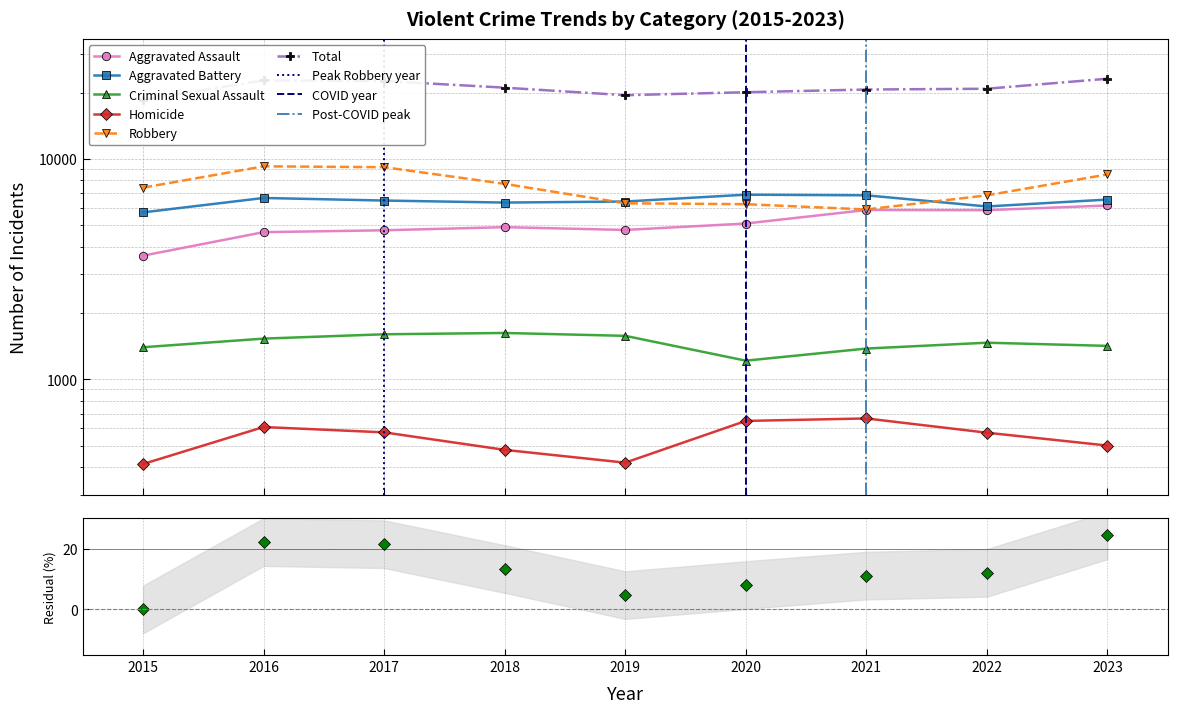

Reading right to left, extract all data points from this chart.

Aggravated Assault: 6151	5857	5868	5095	4763	4905	4747	4655	3641
Aggravated Battery: 6543	6088	6840	6885	6411	6341	6476	6653	5723
Criminal Sexual Assault: 1419	1467	1380	1216	1576	1624	1602	1531	1399
Homicide: 501	573	665	648	419	479	575	608	413
Robbery: 8508	6838	5901	6234	6295	7709	9177	9259	7408
Total: 23122	20823	20654	20078	19464	21058	22577	22706	18584